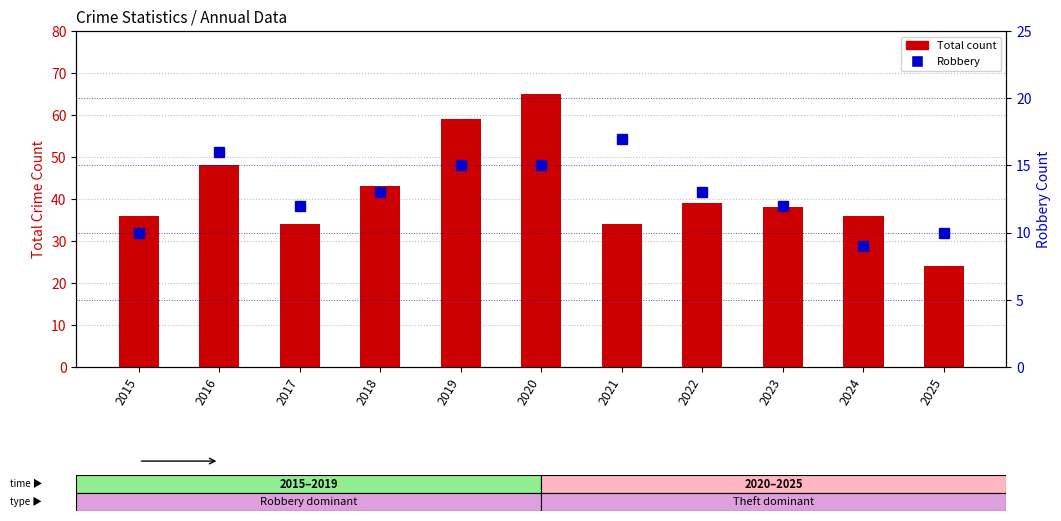

True or false: Total count has a value of 34 at 2017.

True